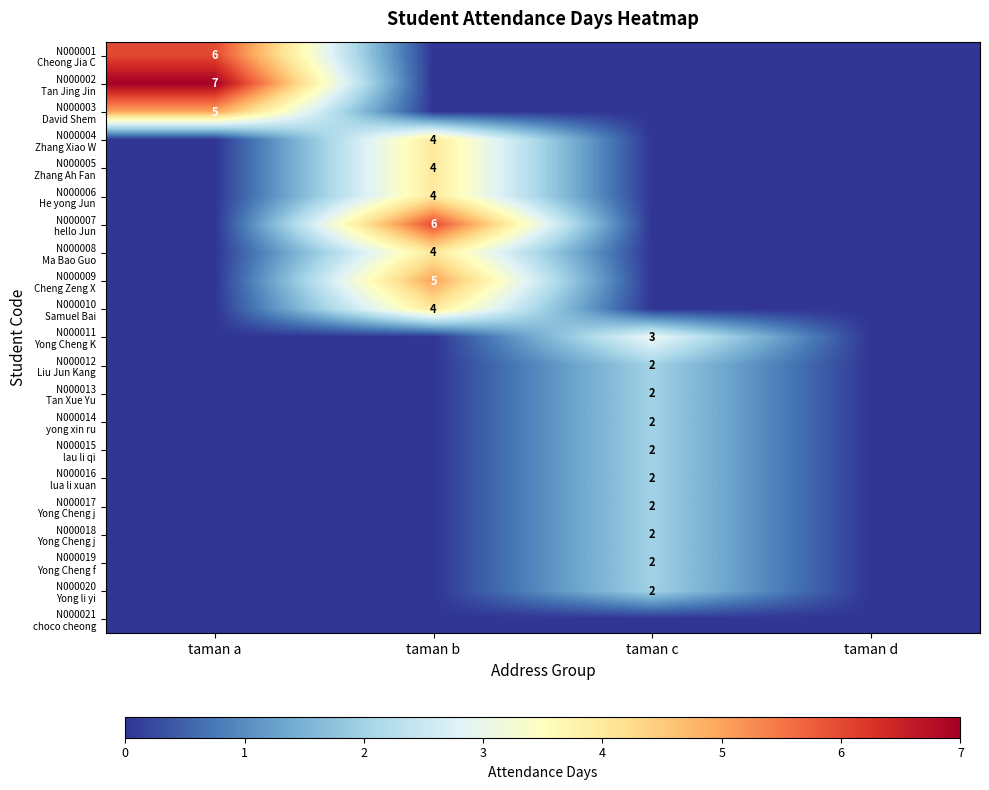

How many data points in N000009 Cheng Zeng X are above 0?

1